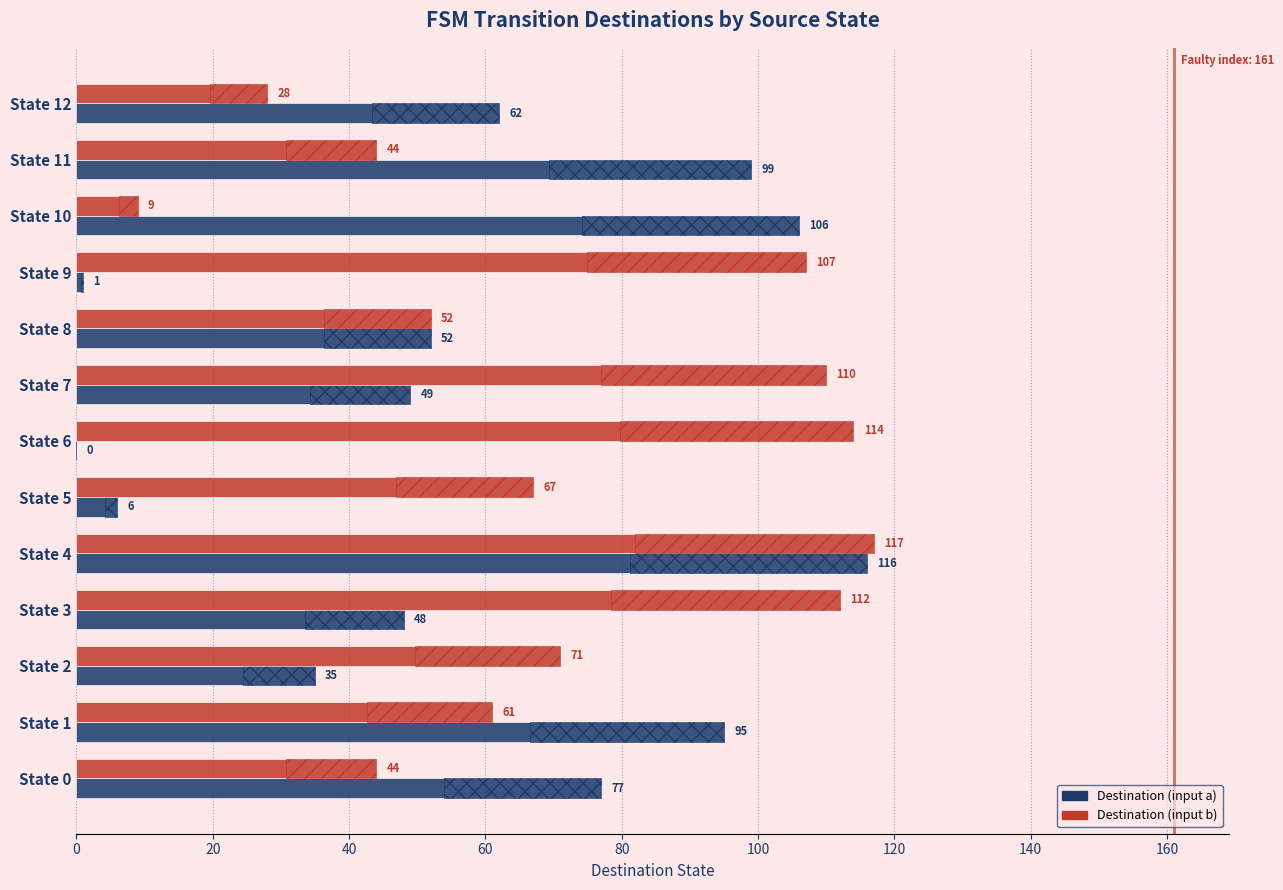

True or false: Destination (input b) has a value of 9 at State 10.

True